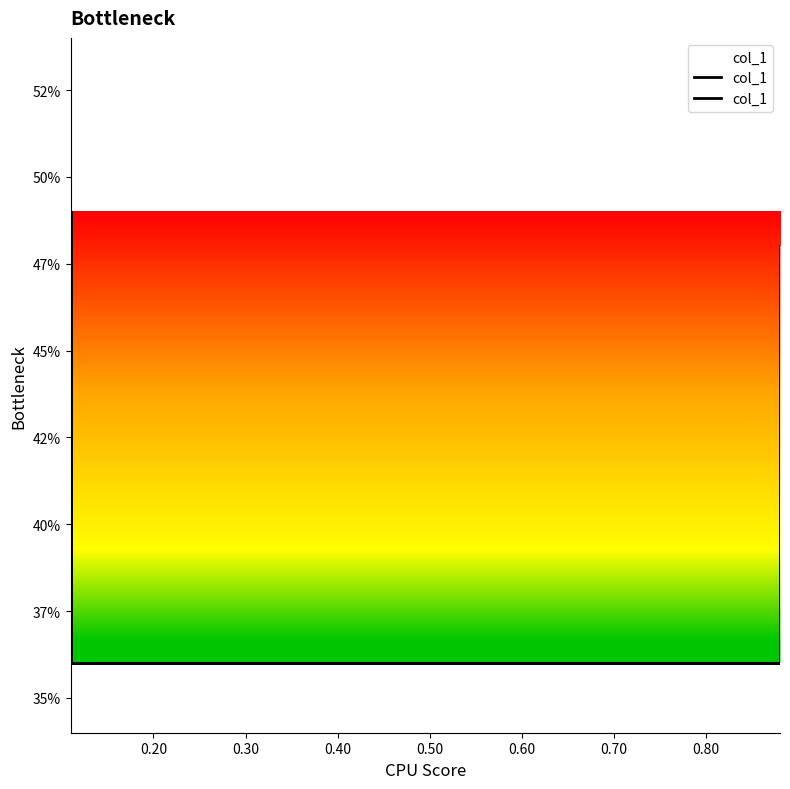

Count the number of categories in the chart.

4